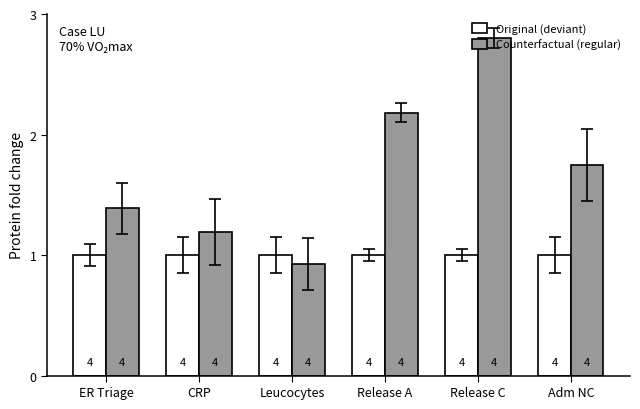

How many bars are there in total?

12